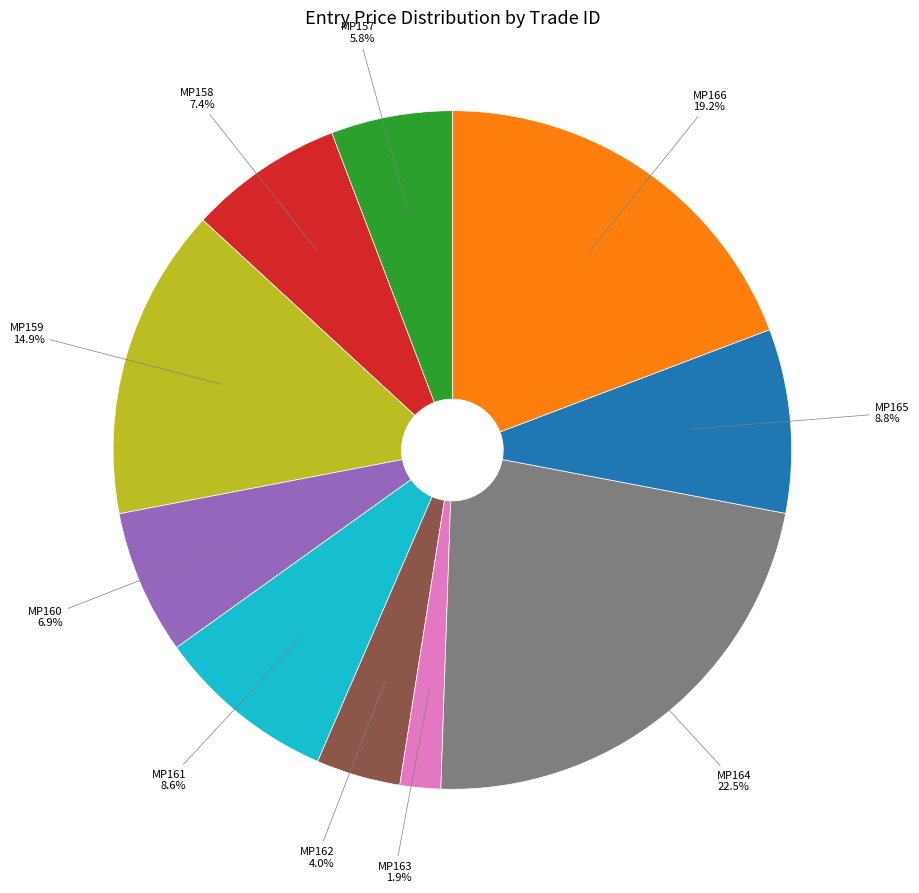

True or false: MP165 accounts for 9% of the total.

True